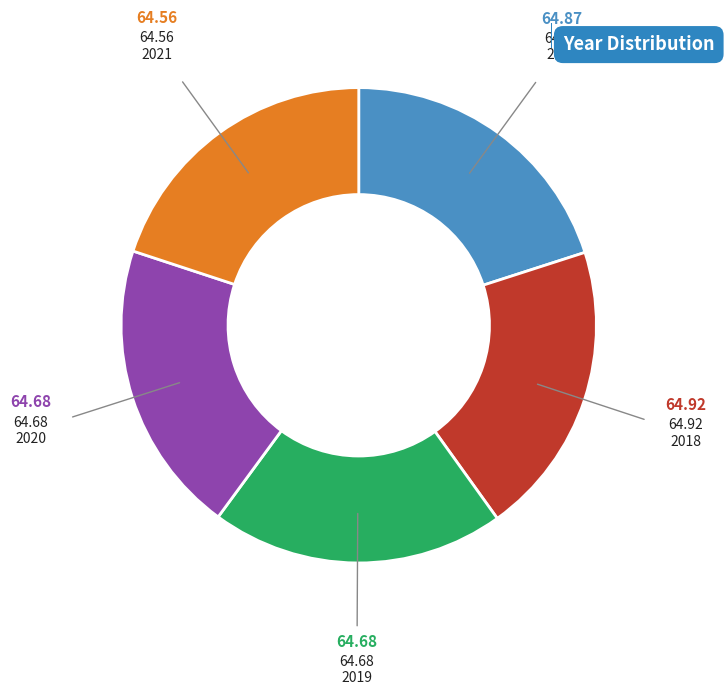

How many segments does this pie chart have?

5